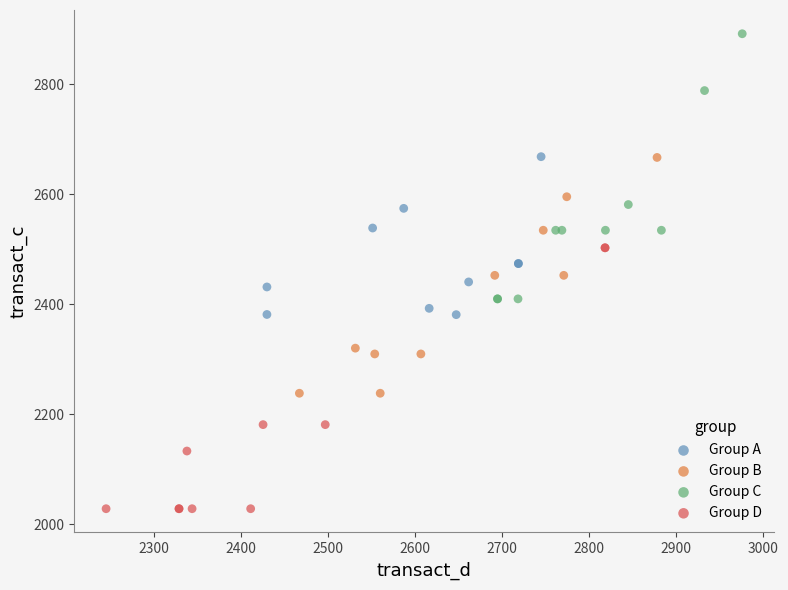

Which series reaches the minimum Y coordinate?

Group D